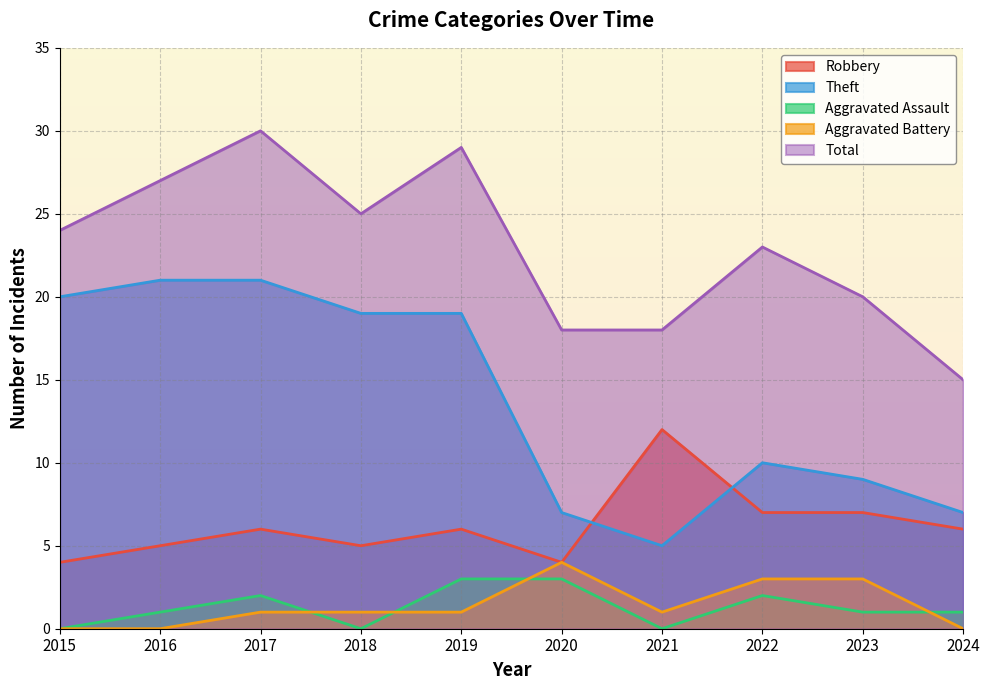

How many lines are shown in the chart?

5